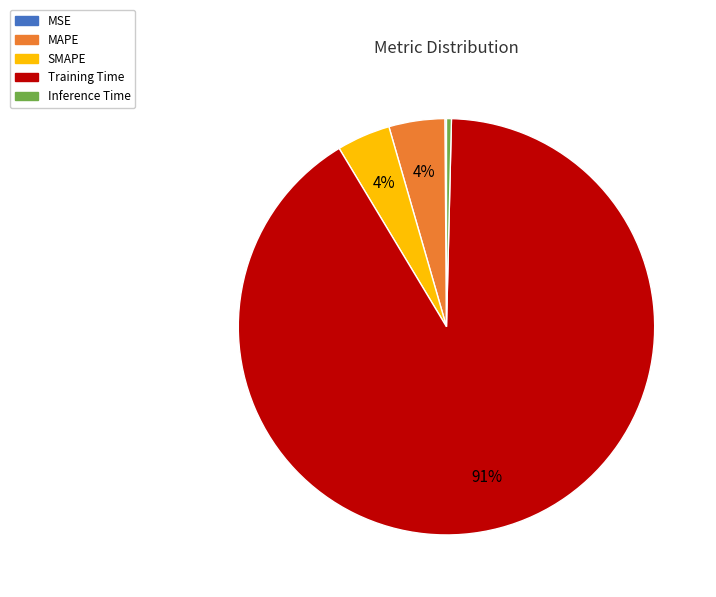

Is the sum of SMAPE and Inference Time greater than half?

No